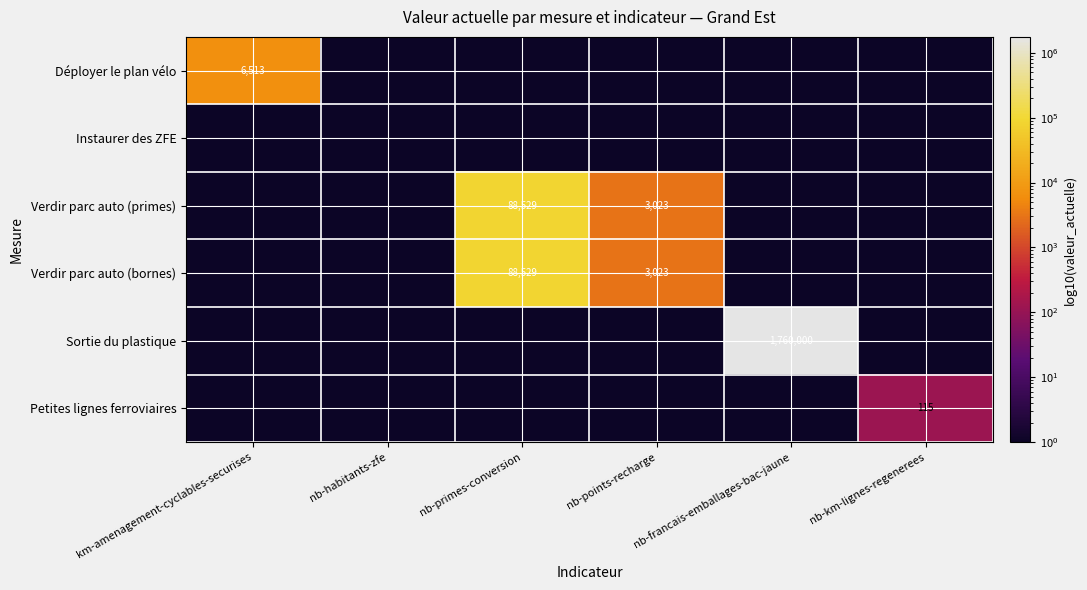

What is the average value of the Verdir parc auto (primes) series?

15258.7